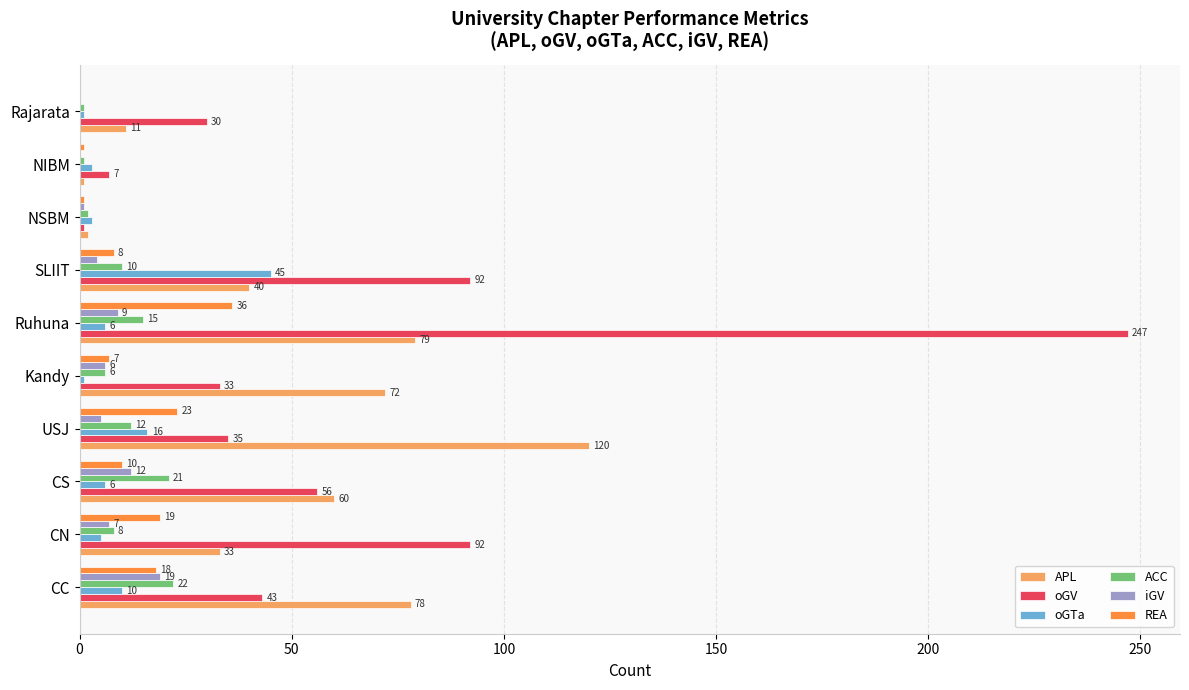

What is the sum of all oGV values?

636